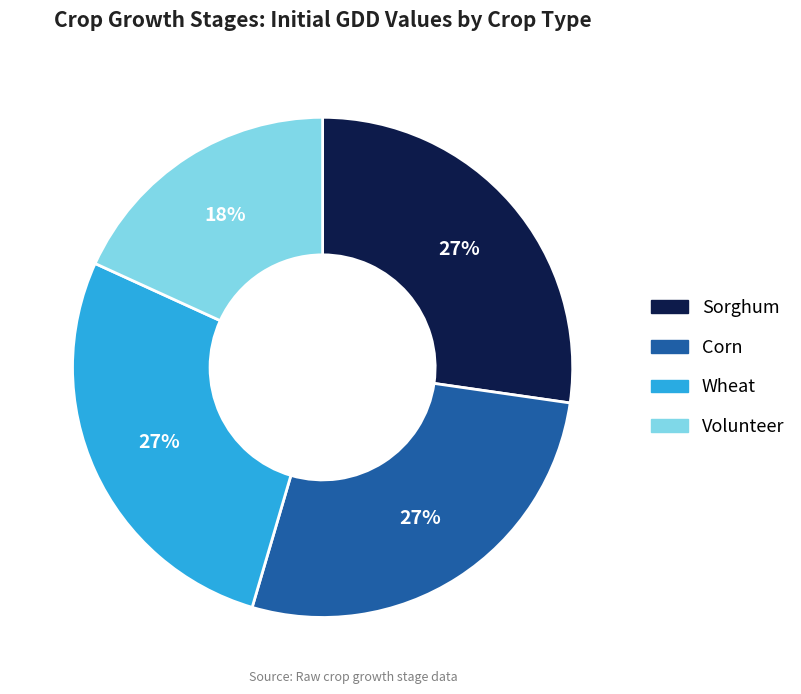

To the nearest percent, what portion does Wheat represent?

27%